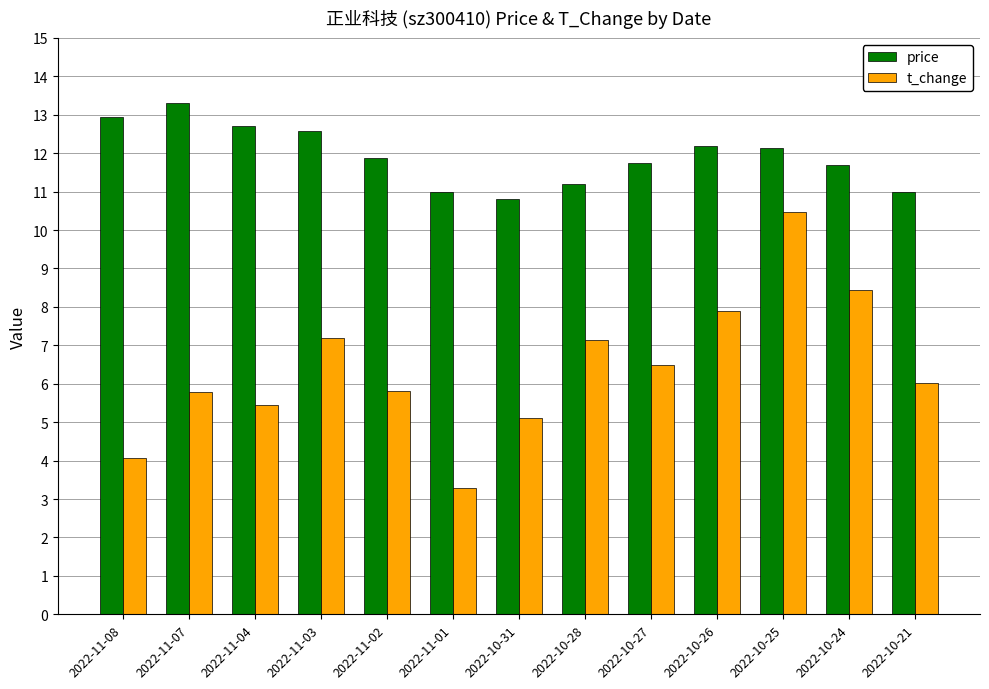

The t_change series shows 3.4 at 2022-10-31. True or false?

False